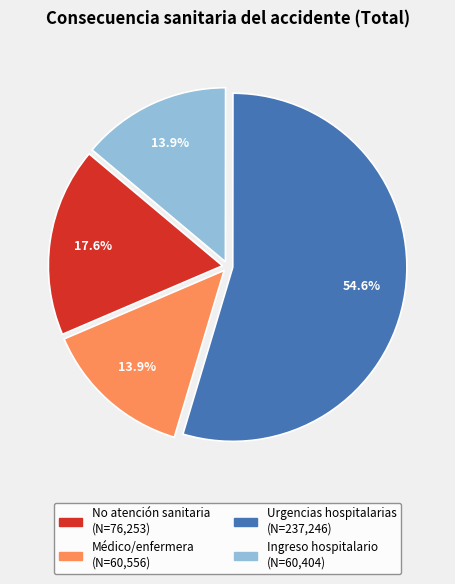

Does any single category account for the majority?

Yes